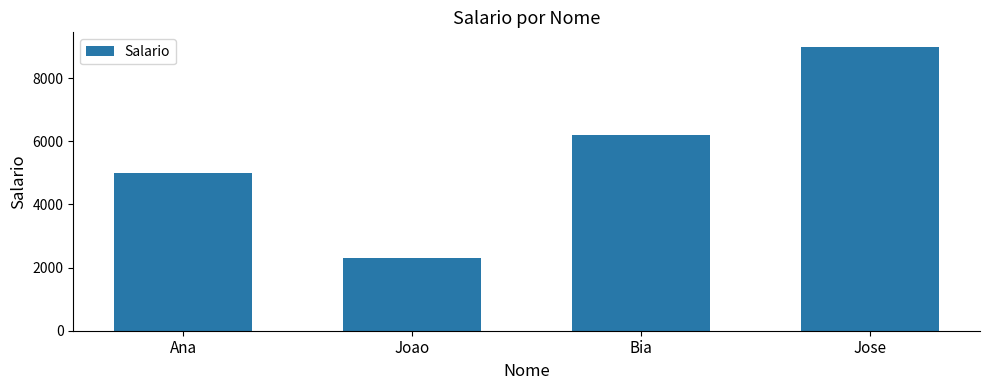

Reading left to right, extract all data points from this chart.

Ana=5000	Joao=2300	Bia=6200	Jose=9000